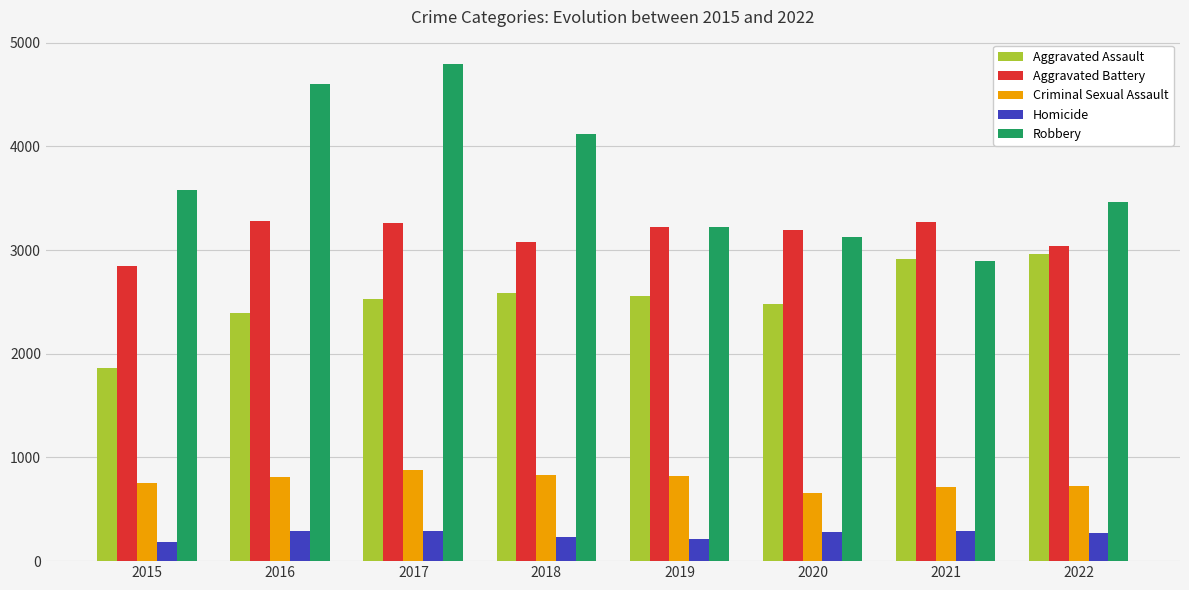

Which series has the largest range (max minus min)?

Robbery